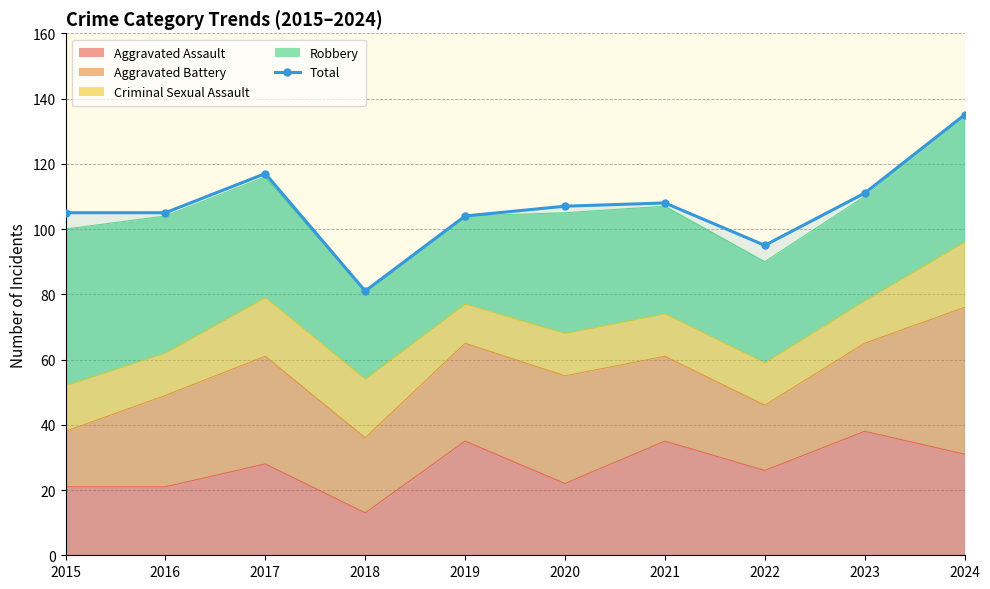

Is it true that the value at 2019 is 104?

True